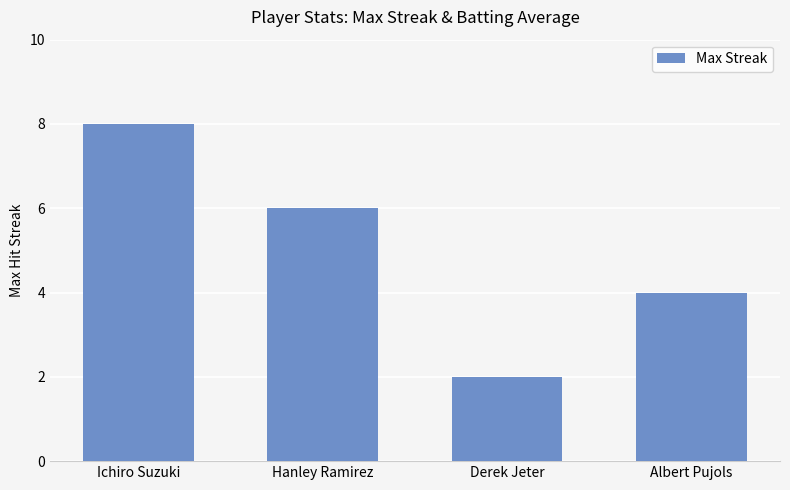

The chart shows a value of 12 at Ichiro Suzuki. True or false?

False